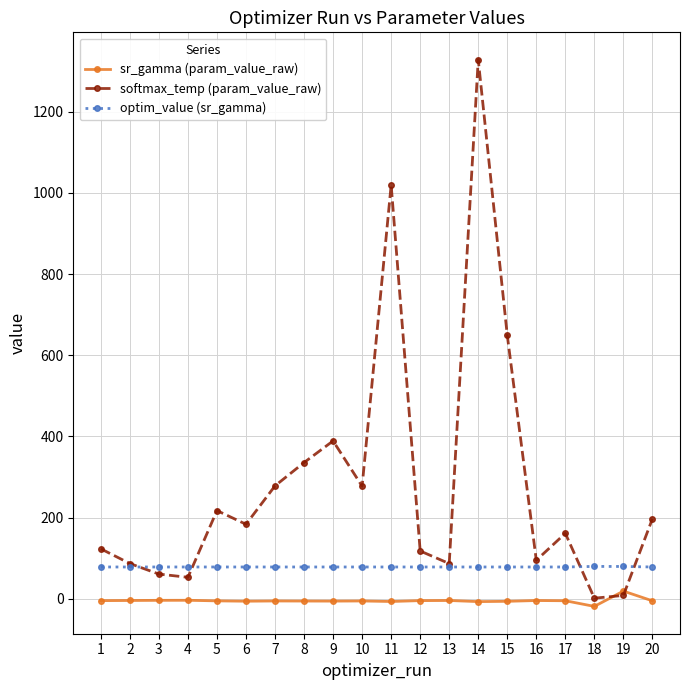

What is the maximum value for sr_gamma (param_value_raw)?

18.9